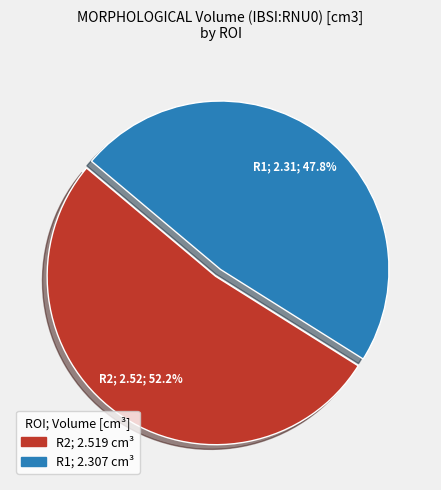

What percentage is the R2 slice, to the nearest percent?

52%